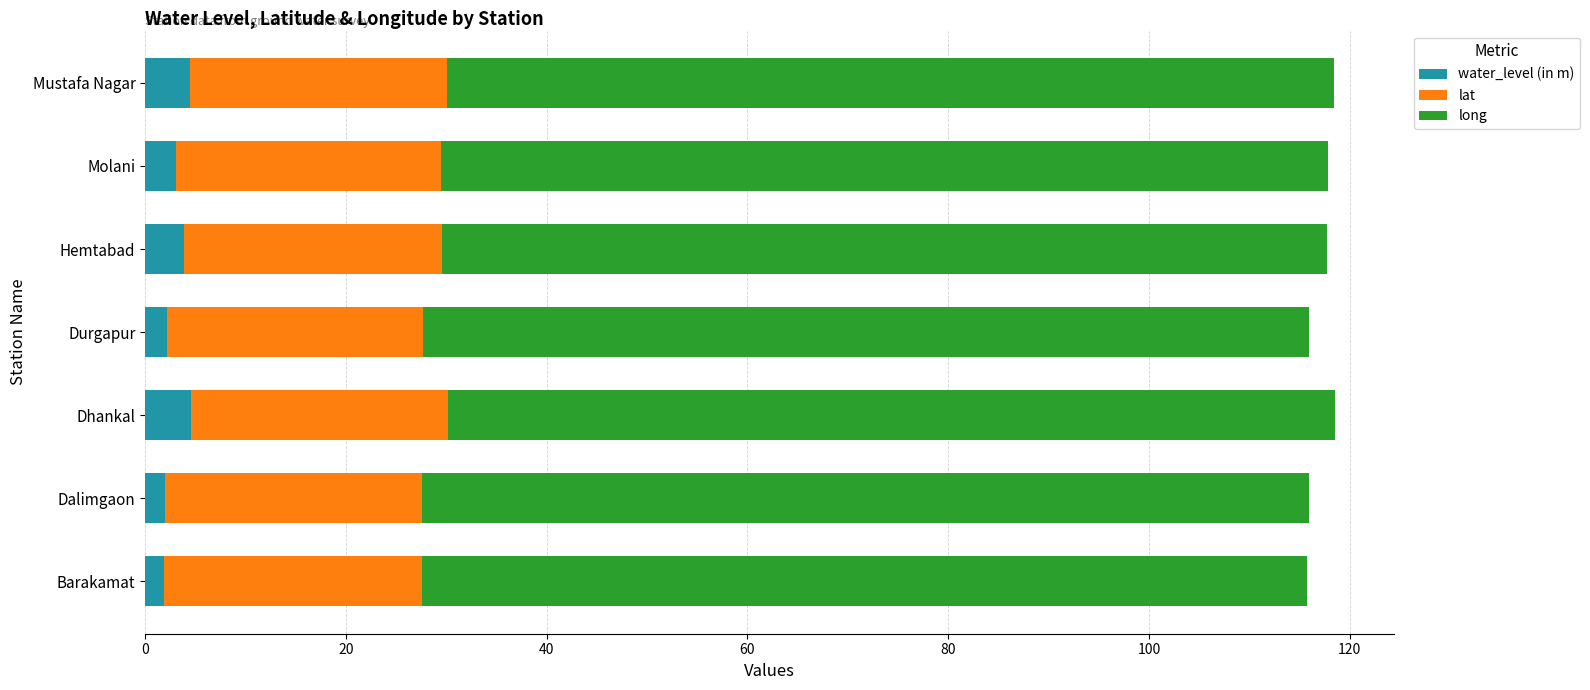

What is the total value across all series at Dhankal?

118.5